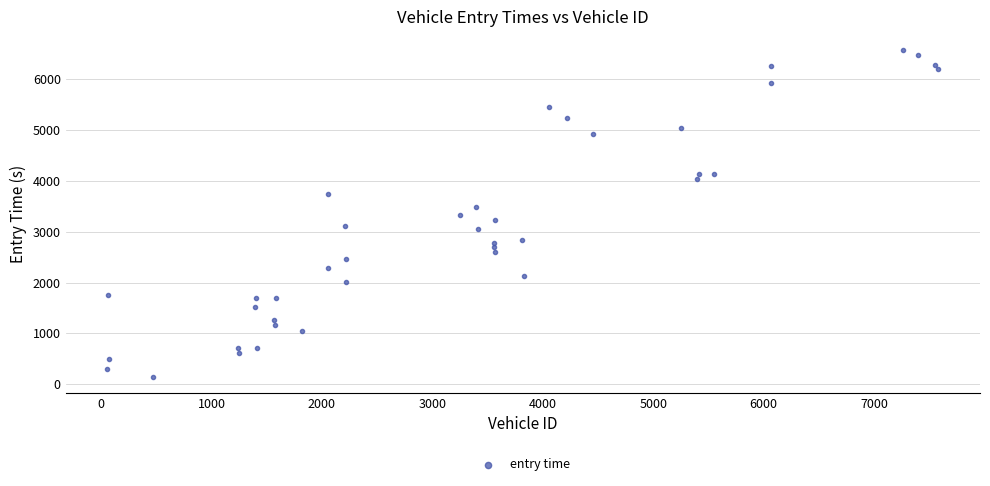

What is the range of Y values (max minus min)?

6418.2